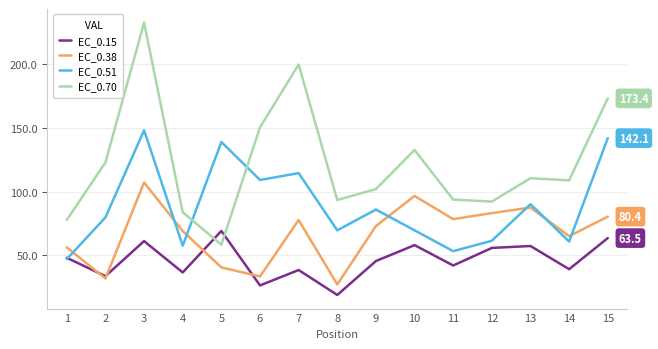

What is the average value of the EC_0.51 series?

88.6